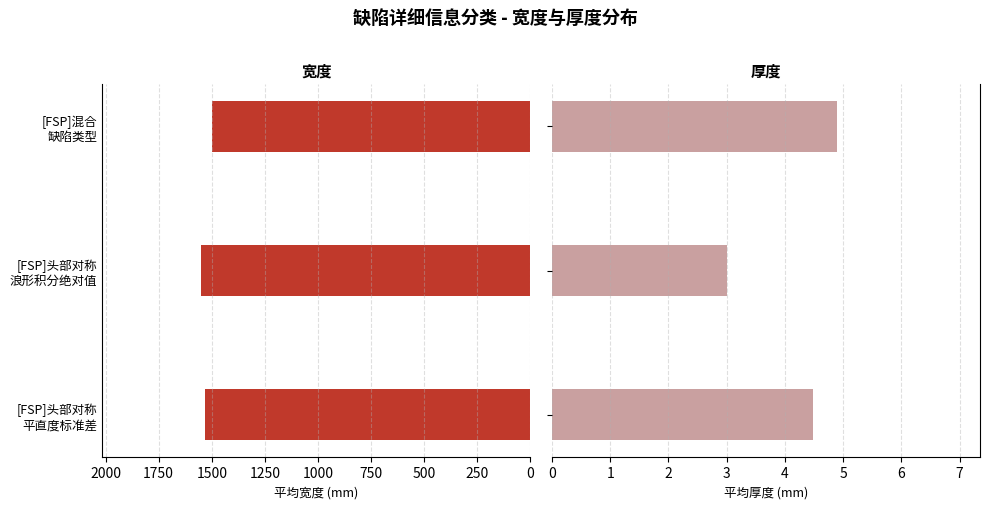

Rank the series by their maximum value, from lowest to highest.

厚度, 宽度